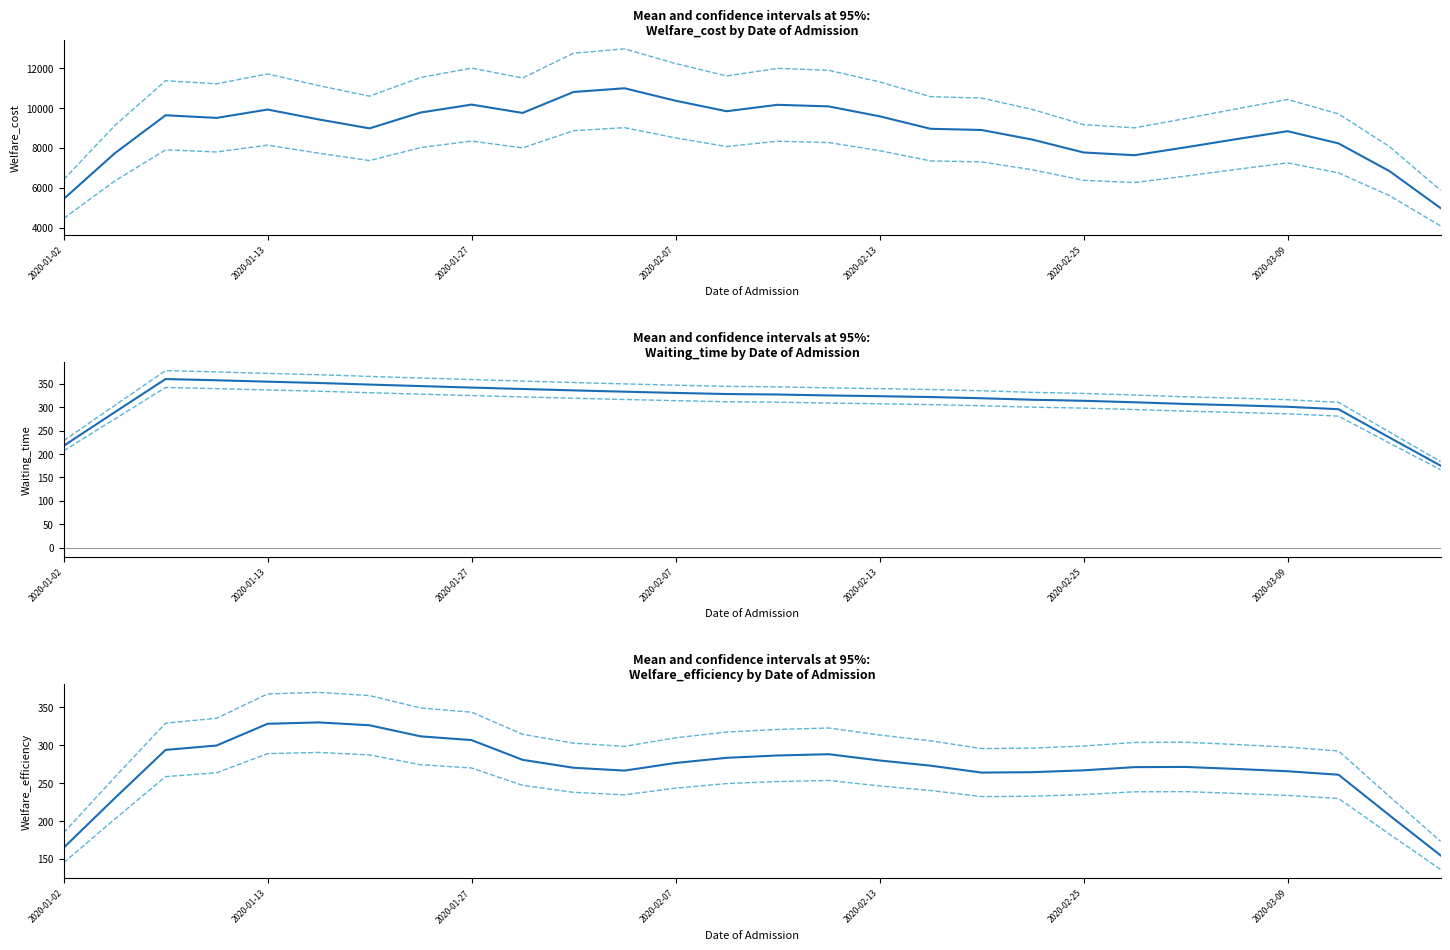

Reading left to right, list all the values displayed in this chart.

Welfare_cost: 5431.8	7723.0	9640.0	9507.0	9926.8	9431.6	8981.8	9776.8	10175.0	9756.0	10809.0	10995.0	10369.4	9842.4	10164.6	10084.6	9588.4	8960.2	8900.4	8415.2	7771.0	7633.6	8029.2	8441.6	8840.0	8226.0	6832.2	4978.4
Waiting_time: 217.4	289.0	360.0	357.4	354.4	351.6	348.2	345.0	341.8	338.8	335.8	333.0	330.4	328.0	327.0	325.0	323.4	321.6	319.0	315.8	313.6	310.4	306.8	304.0	300.8	295.6	235.0	175.2
Welfare_efficiency: 164.6	229.8	293.7	299.5	328.1	330.0	326.2	311.6	306.6	280.6	270.1	266.4	276.5	283.3	286.3	288.0	279.8	272.9	263.8	264.3	266.8	271.0	271.2	268.6	265.6	261.0	207.3	154.6